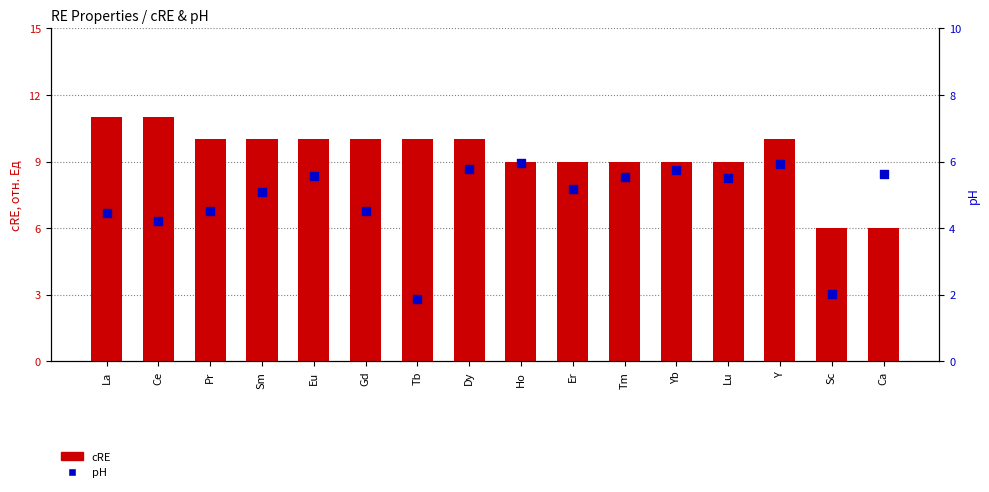

What is the total value across all series at Tm?

14.5